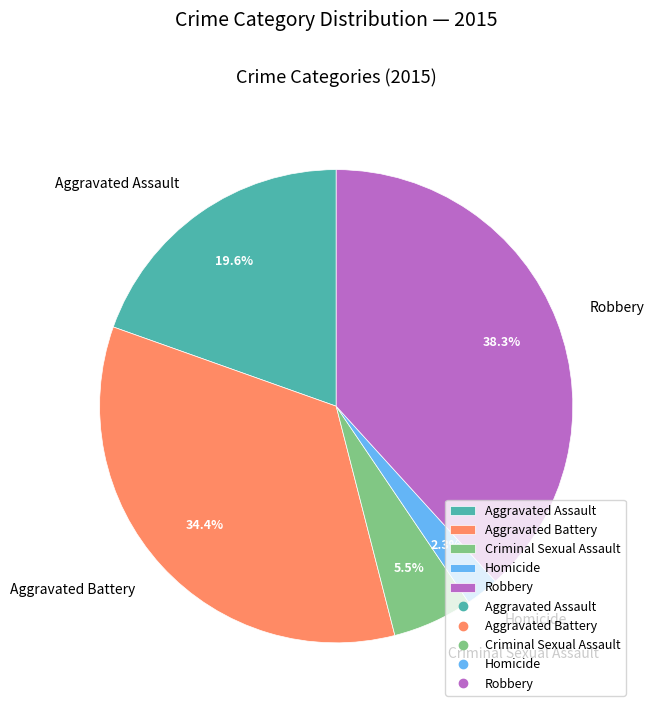

What is the ratio of the value at Homicide to the value at Criminal Sexual Assault?

0.4